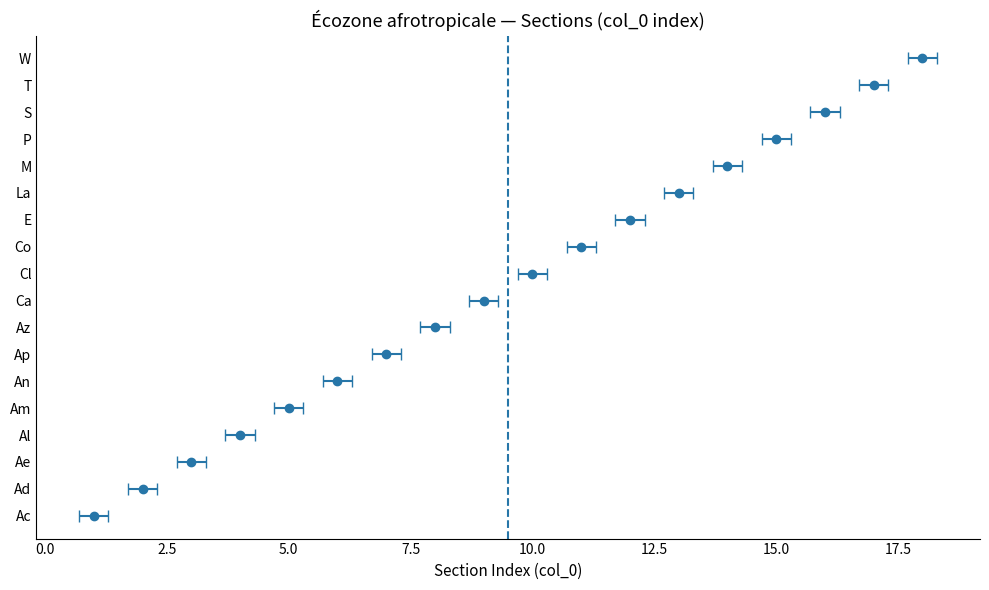

Rank the categories by value from highest to lowest.

W, T, S, P, M, La, E, Co, Cl, Ca, Az, Ap, An, Am, Al, Ae, Ad, Ac